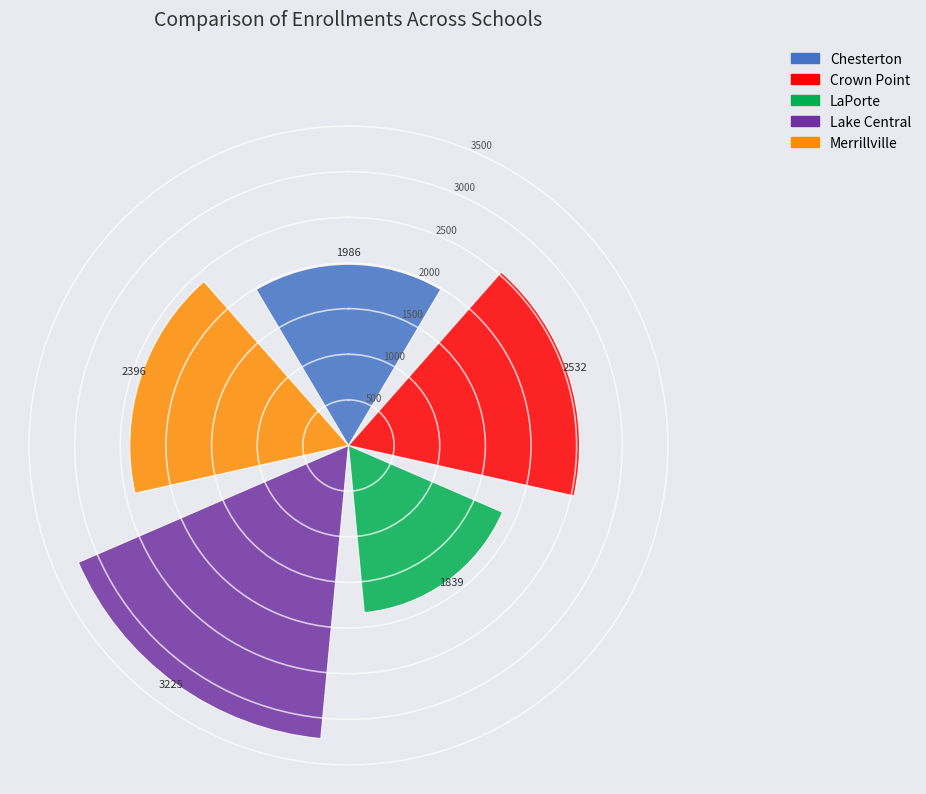

What is the maximum value shown in the chart?

3225